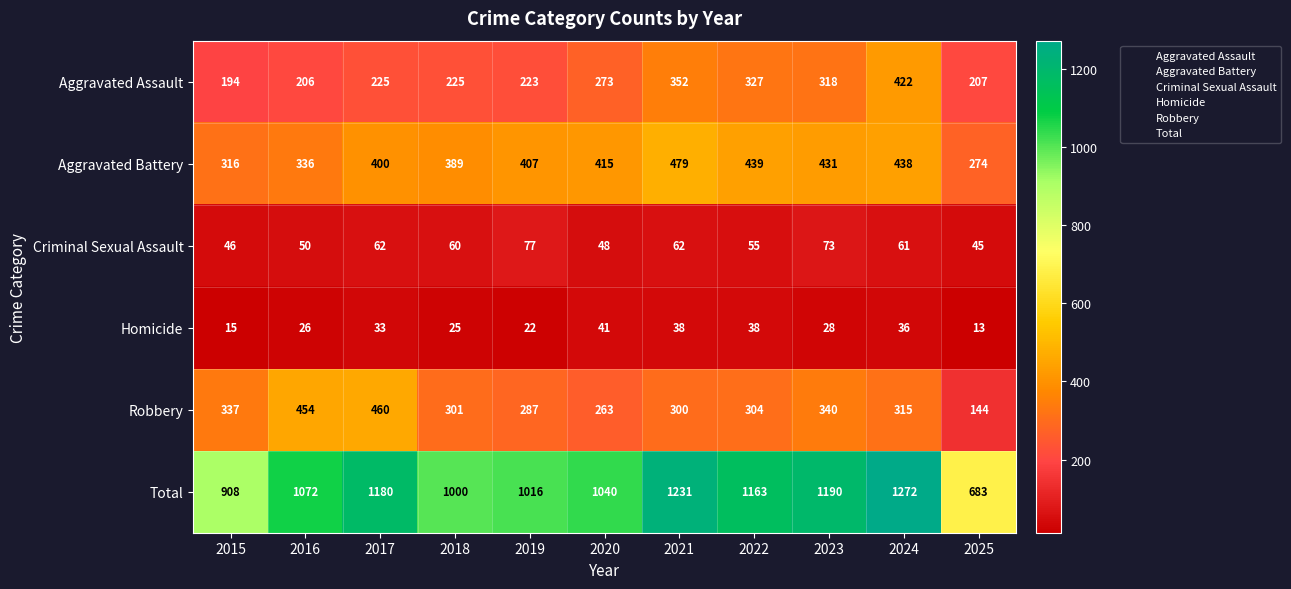

True or false: Criminal Sexual Assault has a value of 25 at 2019.

False